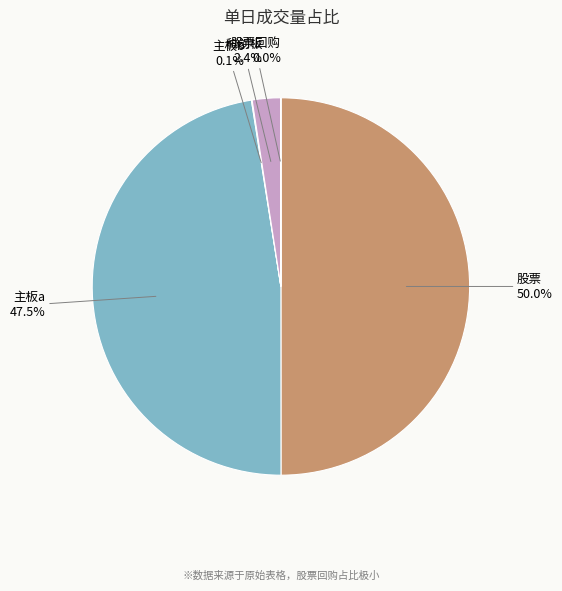

Which slice is the largest?

股票